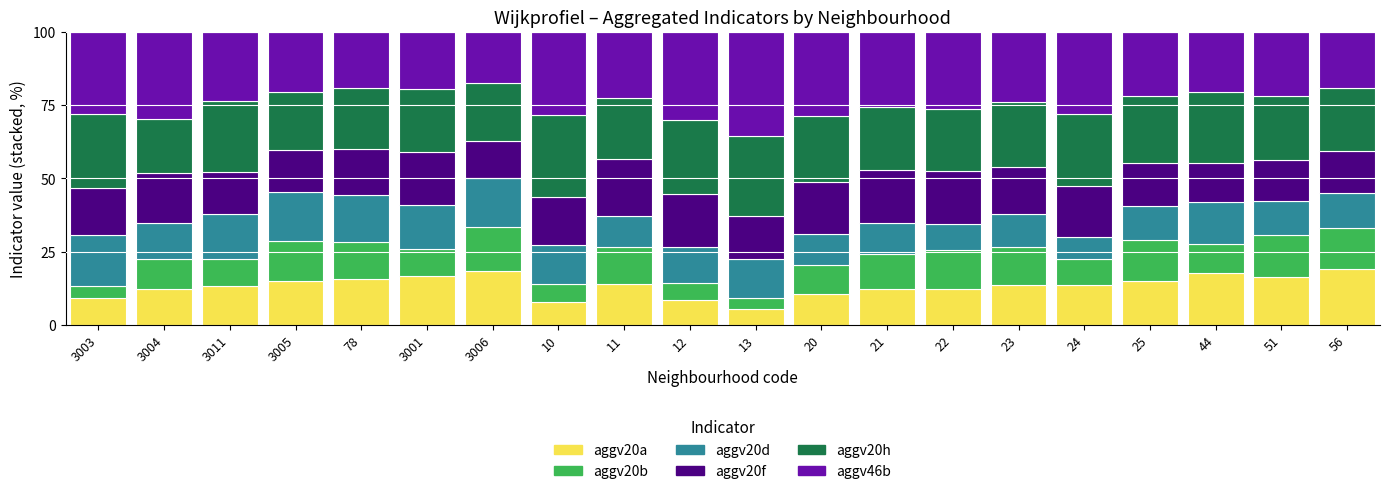

Count the number of data series in this chart.

6